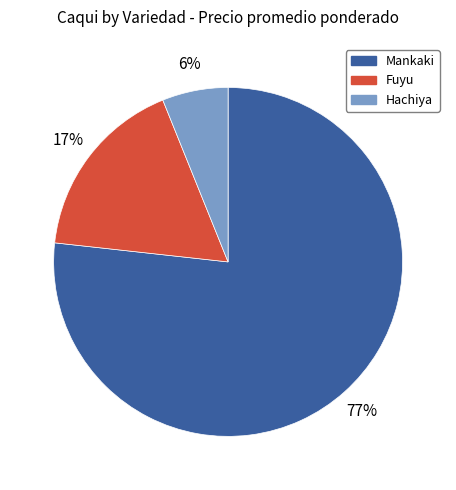

Does any single category account for the majority?

Yes